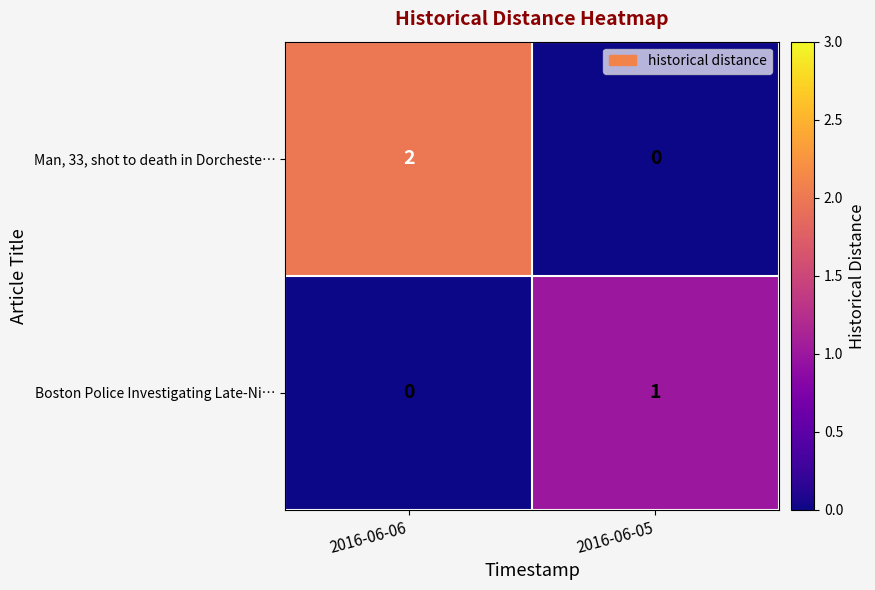

The Man, 33, shot to death in Dorcheste… series shows 1 at 2016-06-06. True or false?

False